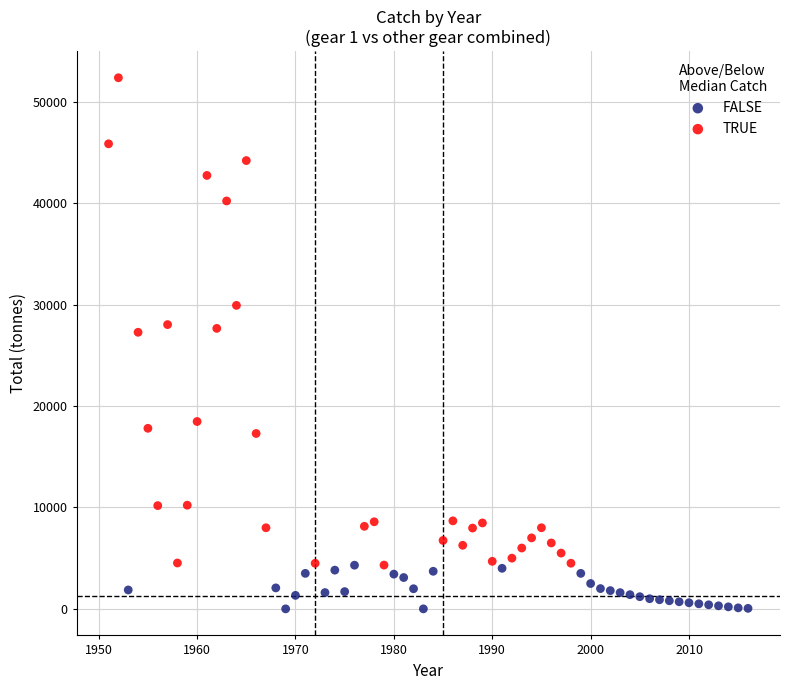

Which series contains the highest Y value?

TRUE